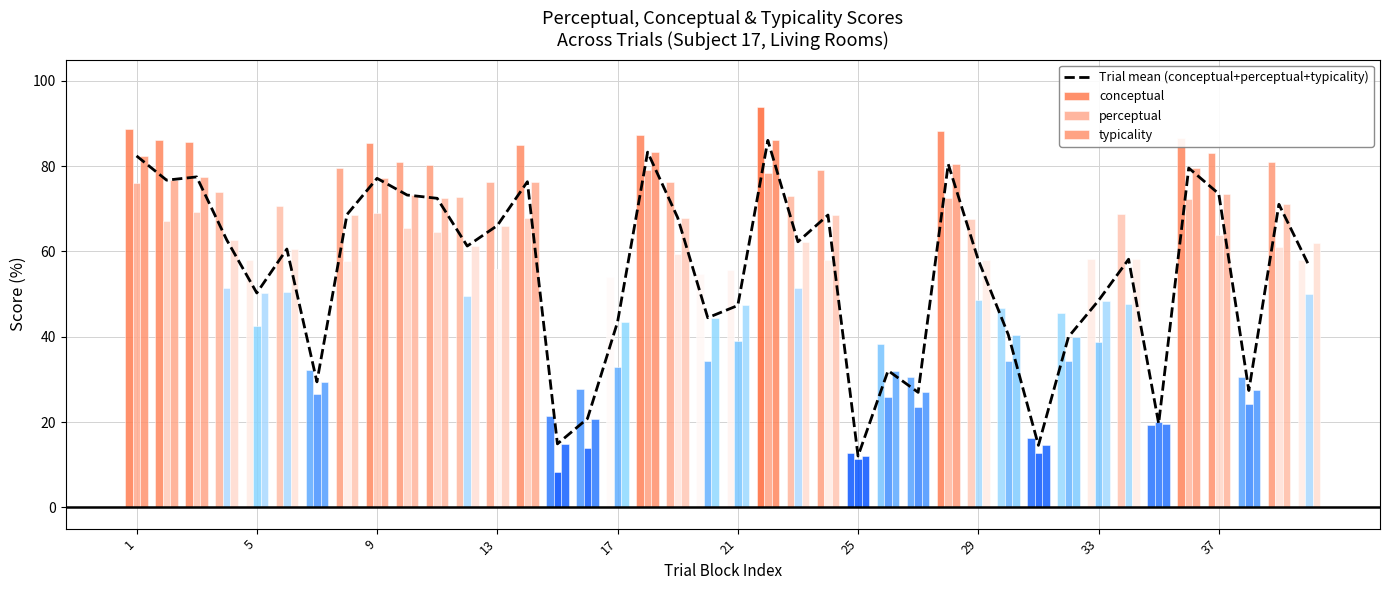

Reading left to right, what are all the values shown in this chart?

Trial mean (conceptual+perceptual+typicality): 82.4	76.7	77.5	62.7	50.3	60.6	29.4	68.7	77.1	73.2	72.5	61.3	66.1	76.3	14.9	20.8	43.4	83.3	67.9	44.5	47.3	86.0	62.3	68.5	12.0	32.1	26.9	80.5	58.0	40.4	14.5	40.0	48.5	58.2	19.6	79.6	73.5	27.4	71.0	56.7
conceptual: 88.7	86.2	85.7	73.9	58.0	70.8	32.2	79.5	85.4	81.1	80.3	72.9	76.2	84.9	21.5	27.8	54.0	87.4	76.3	54.7	55.7	93.8	73.0	79.1	12.6	38.2	30.4	88.3	67.5	46.6	16.4	45.6	58.3	68.8	19.2	86.7	83.1	30.7	81.0	58.0
perceptual: 76.1	67.2	69.2	51.5	42.5	50.4	26.6	57.8	68.9	65.4	64.6	49.6	55.9	67.8	8.2	13.9	32.9	79.2	59.5	34.2	38.9	78.3	51.5	58.0	11.4	25.9	23.4	72.6	48.5	34.3	12.7	34.3	38.6	47.6	20.0	72.4	64.0	24.1	61.1	50.0
typicality: 82.4	76.7	77.5	62.7	50.3	60.6	29.4	68.7	77.1	73.2	72.5	61.3	66.1	76.3	14.9	20.8	43.4	83.3	67.9	44.5	47.3	86.0	62.3	68.5	12.0	32.0	26.9	80.5	58.0	40.5	14.5	40.0	48.5	58.2	19.6	79.6	73.5	27.4	71.0	62.0